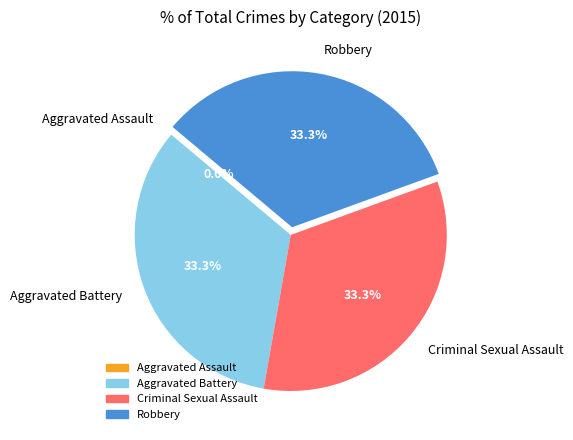

Count the number of slices in the pie.

4